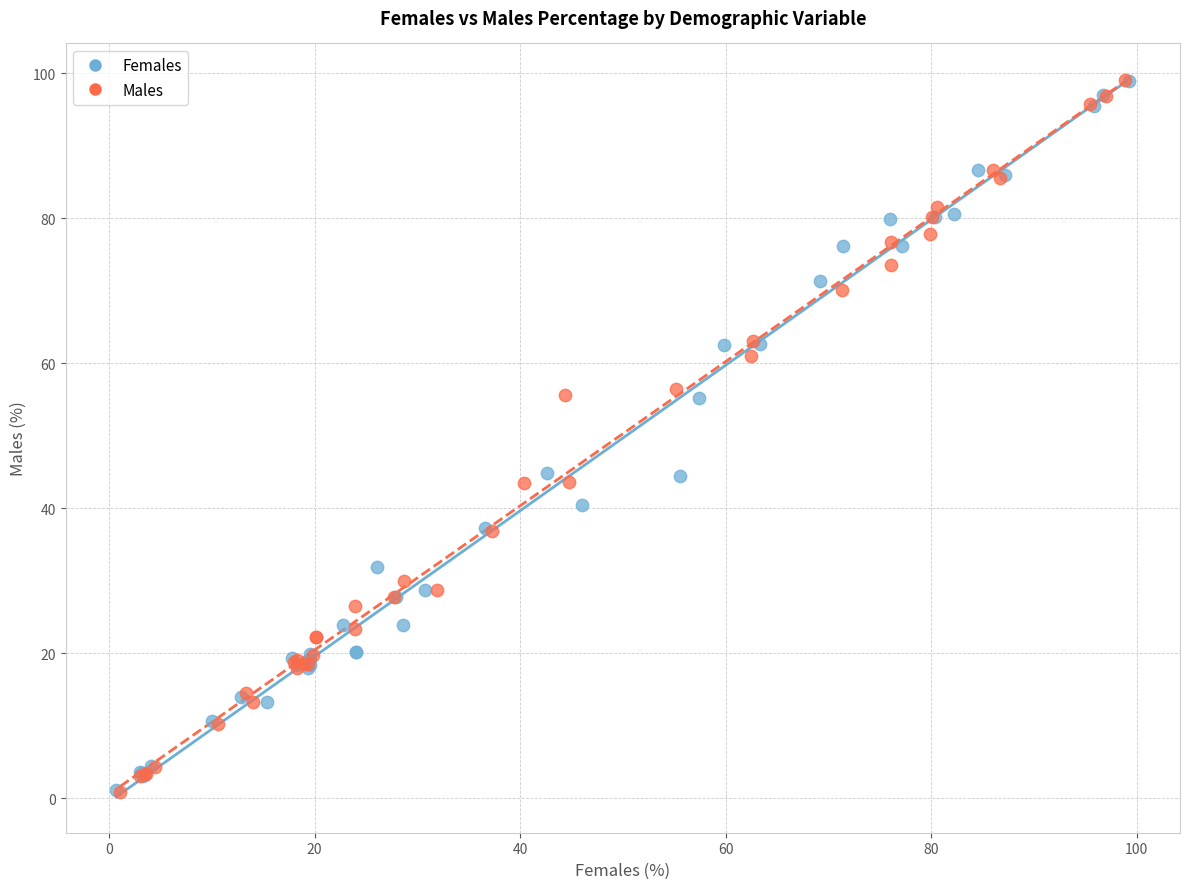

What are all the series names shown in the legend?

Females, Males